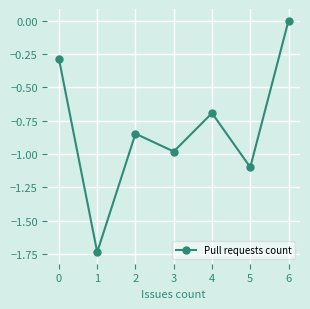

Which category has the highest value across all series?

6